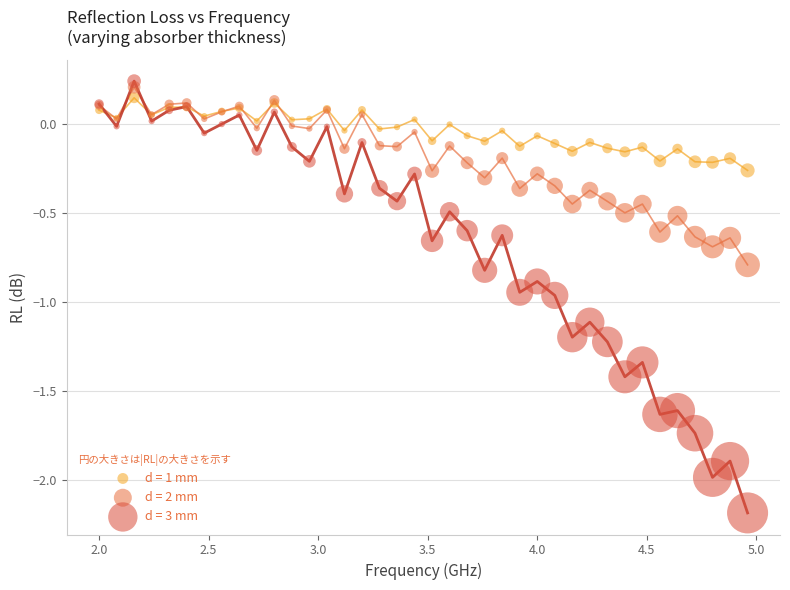

Which series has the largest Y range (max minus min)?

d = 3 mm